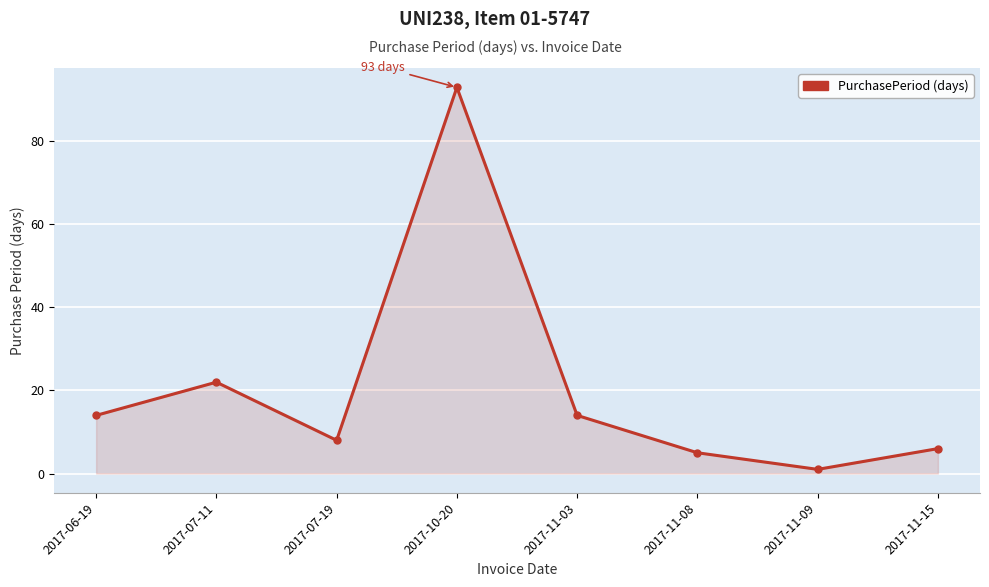

The chart shows a value of 6 at 2017-11-15. True or false?

True